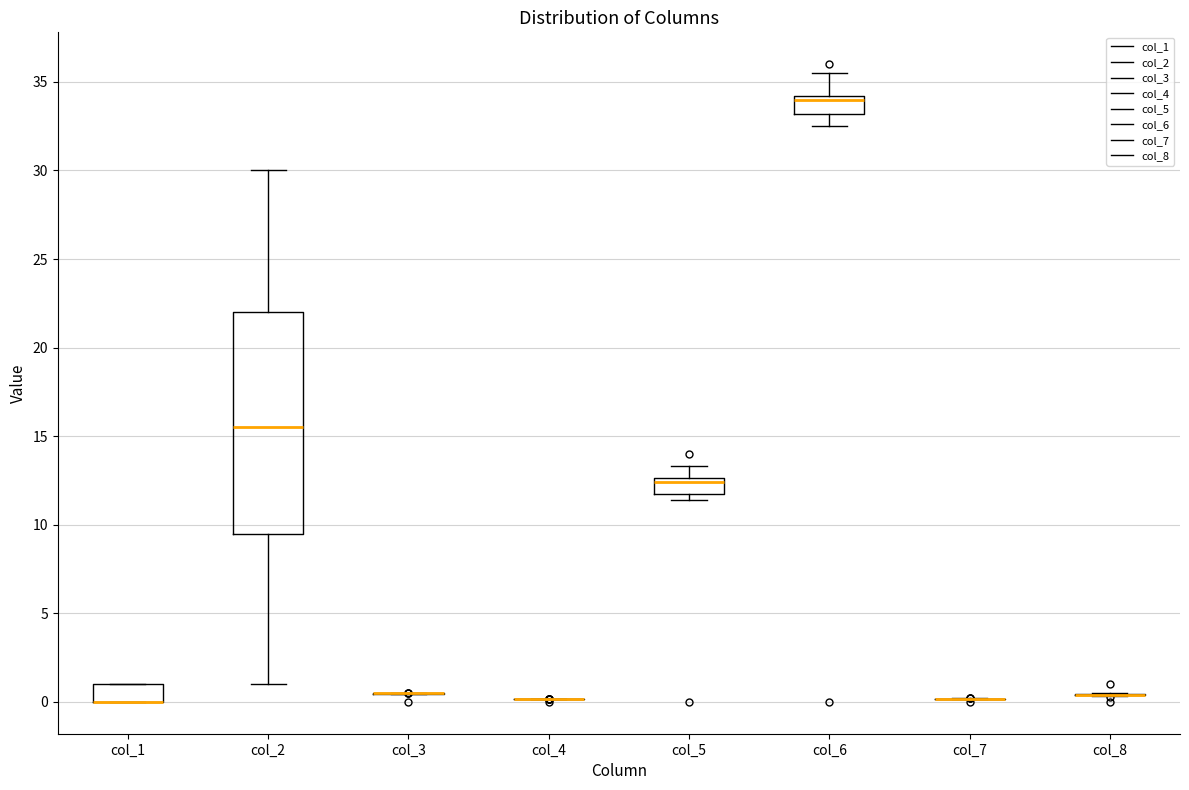

Which box is the tallest, from its lower edge to its upper edge?

col_2